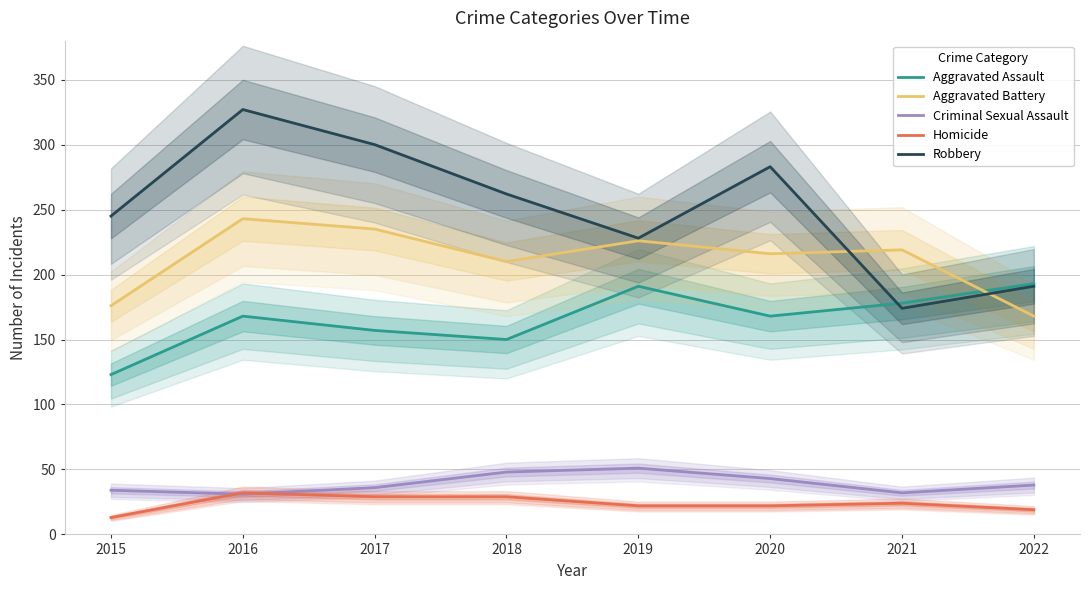

Reading left to right, extract all data points from this chart.

Aggravated Assault: 123	168	157	150	191	168	178	193
Aggravated Battery: 176	243	235	210	226	216	219	168
Criminal Sexual Assault: 34	31	36	48	51	43	32	38
Homicide: 13	32	29	29	22	22	24	19
Robbery: 245	327	300	262	228	283	174	191